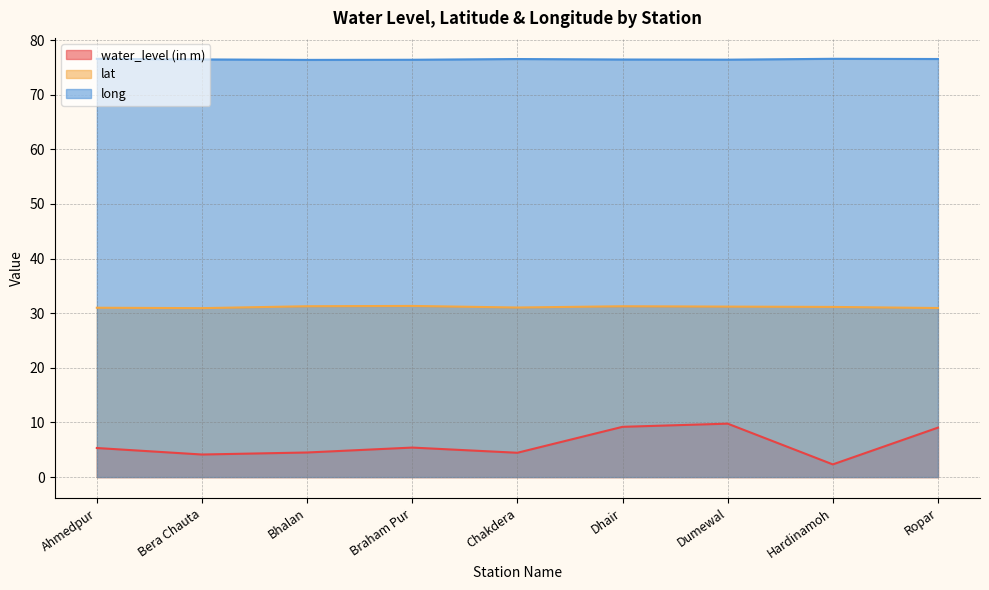

Count the number of data series in this chart.

3